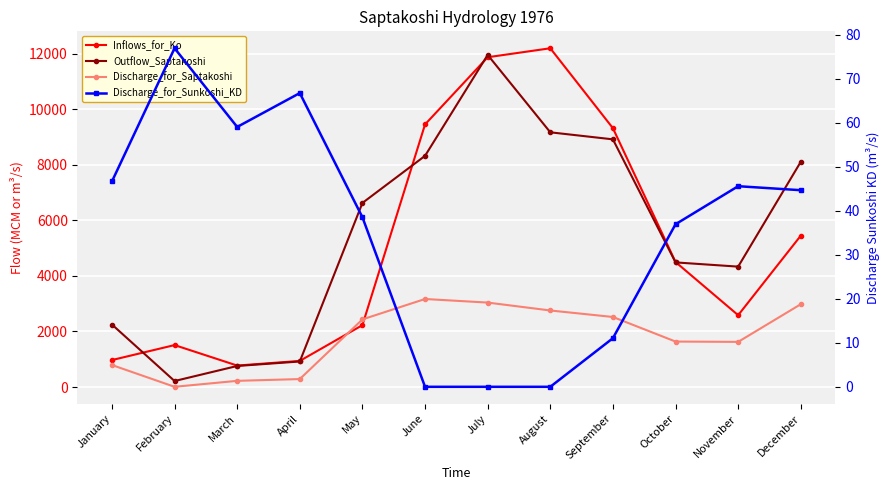

Count the number of categories in the chart.

12